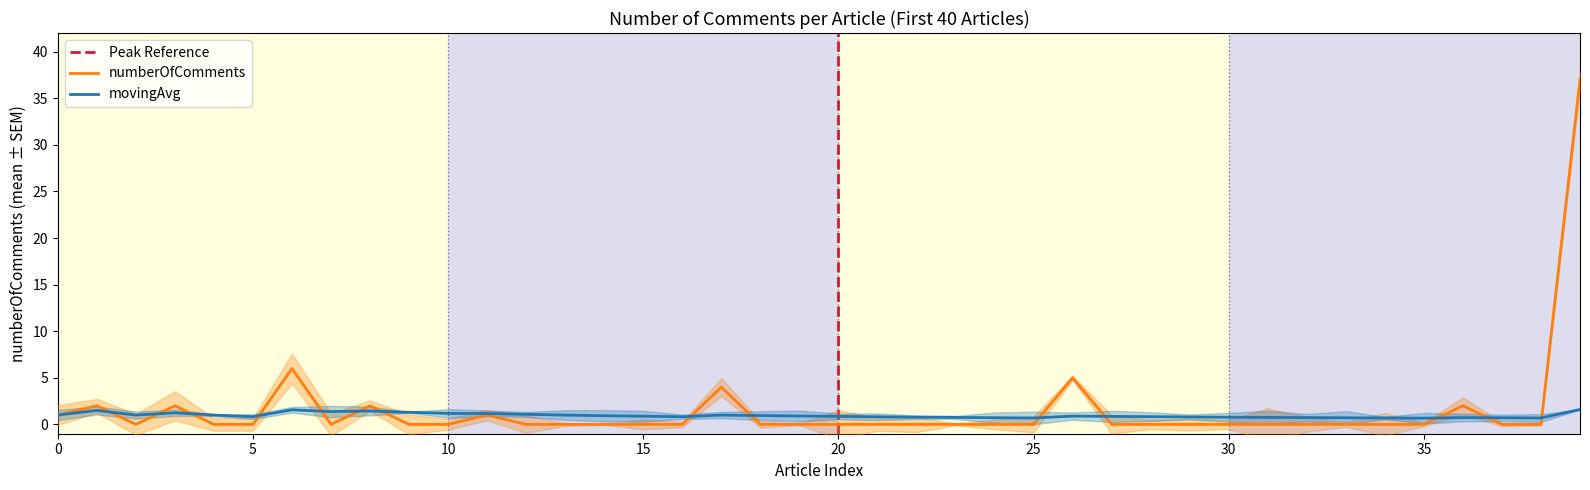

True or false: numberOfComments has more than 0 interior local peaks.

True